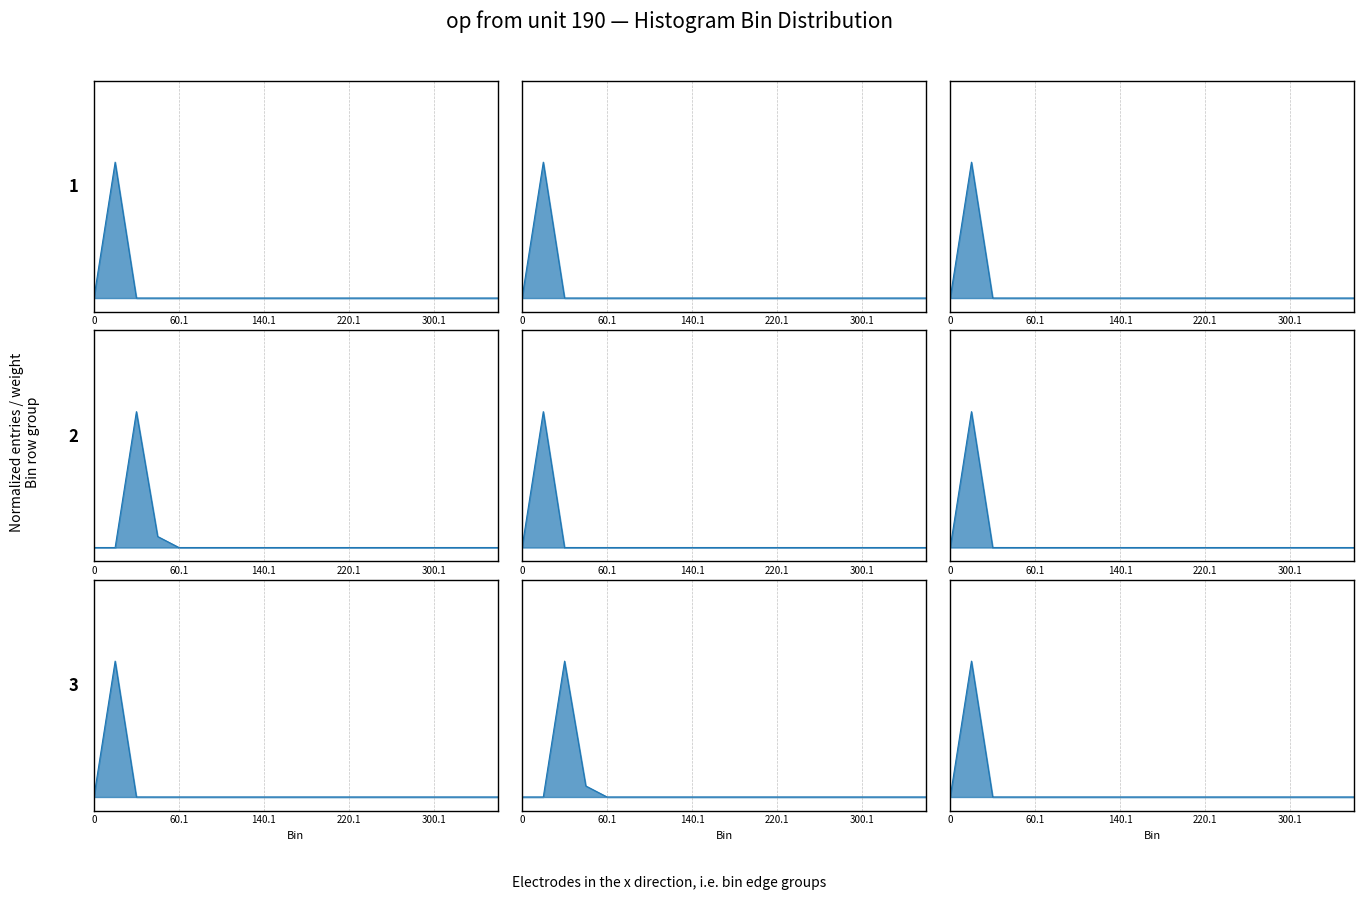

Reading left to right, extract all data points from this chart.

entries_line: 0.0	1.0	0.0	0.0	0.0	0.0	0.0	0.0	0.0	0.0	0.0	0.0	0.0	0.0	0.0	0.0	0.0	0.0	0.0	0.0
Sw_line: 1.0	2.0	1.0	1.0	1.0	1.0	1.0	1.0	1.0	1.0	1.0	1.0	1.0	1.0	1.0	1.0	1.0	1.0	1.0	1.0
Sw2_line: 0.0	1.0	0.0	0.0	0.0	0.0	0.0	0.0	0.0	0.0	0.0	0.0	0.0	0.0	0.0	0.0	0.0	0.0	0.0	0.0
Sxw0_line: 0.0	0.0	1.0	0.1	0.0	0.0	0.0	0.0	0.0	0.0	0.0	0.0	0.0	0.0	0.0	0.0	0.0	0.0	0.0	0.0